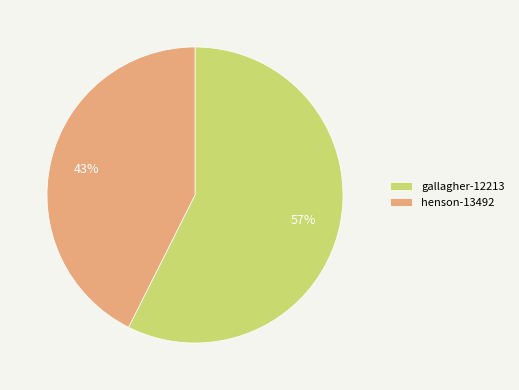

What is the ratio of the value at gallagher-12213 to the value at henson-13492?

1.3